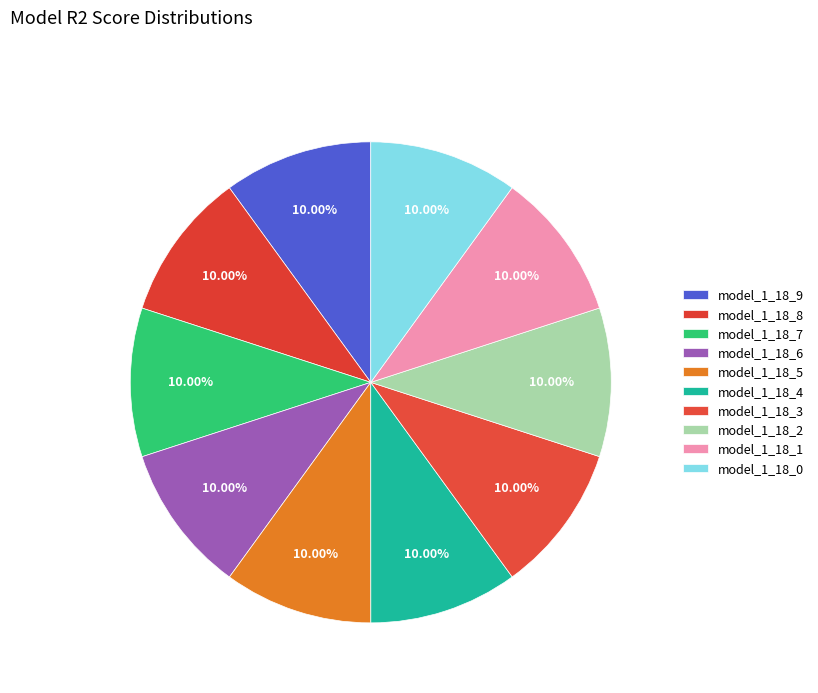

Count the number of slices in the pie.

10